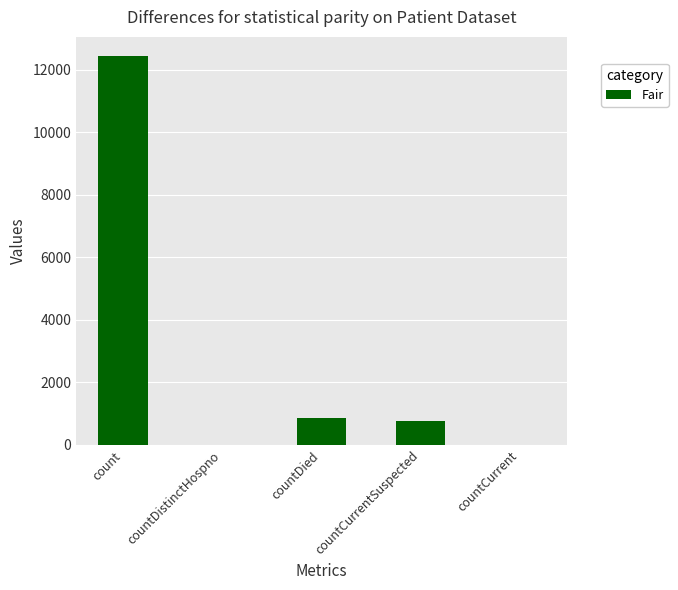

Is it true that the value at countCurrent is 0?

True